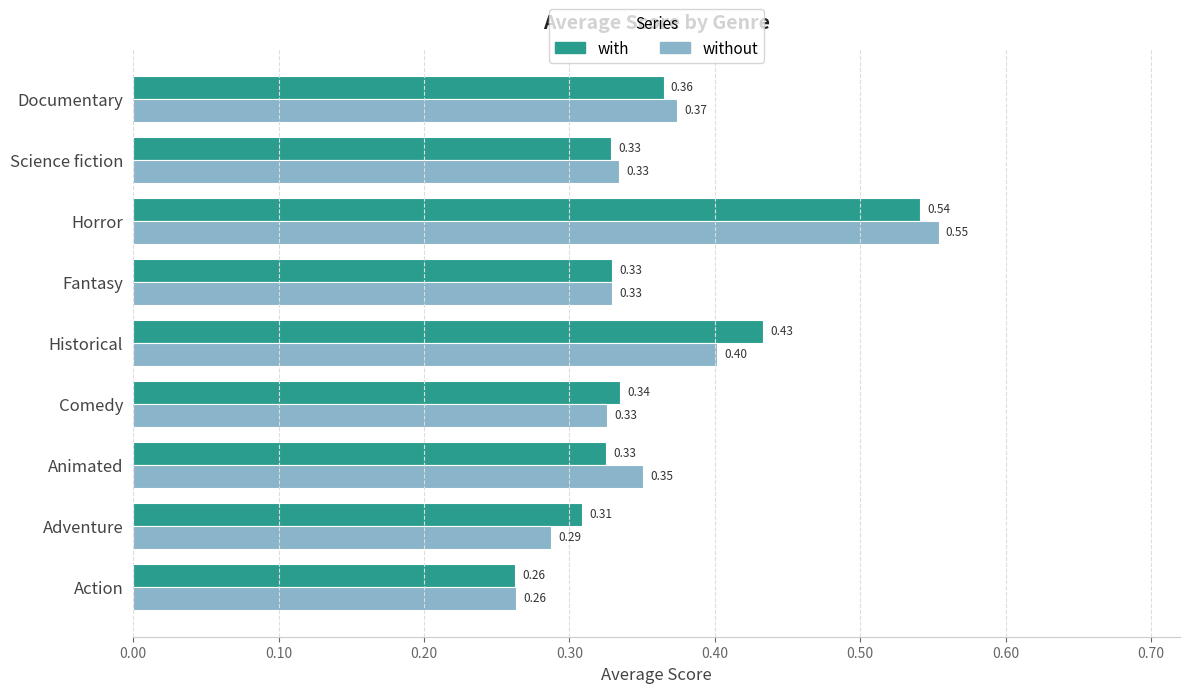

Which series changed the most between Action and Animated?

without